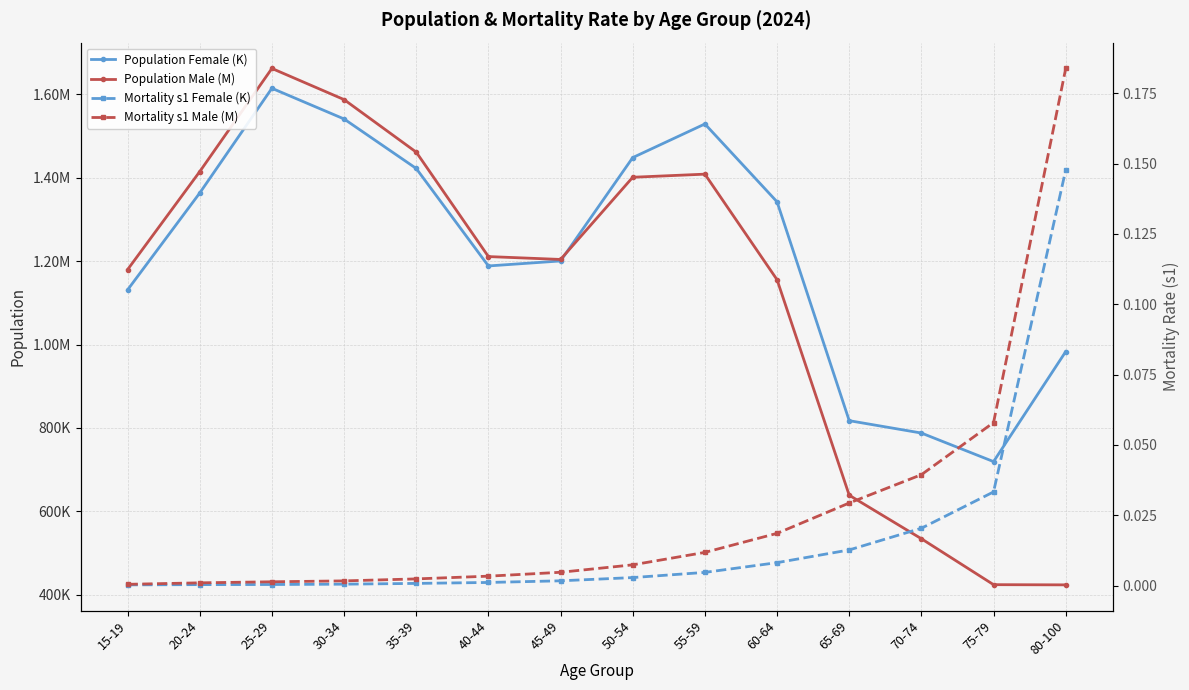

At which category is the sum across all series the highest?

25-29